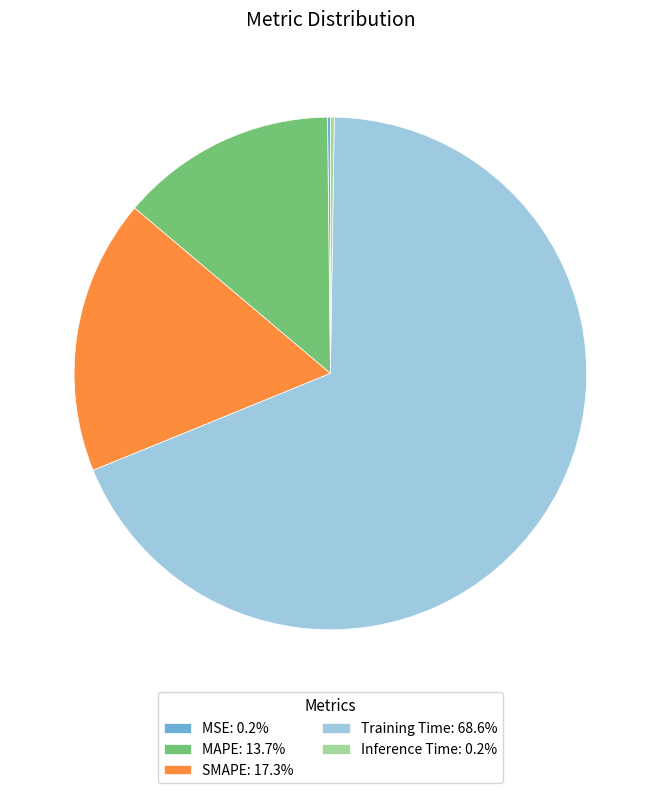

Is there a majority slice in this chart?

Yes